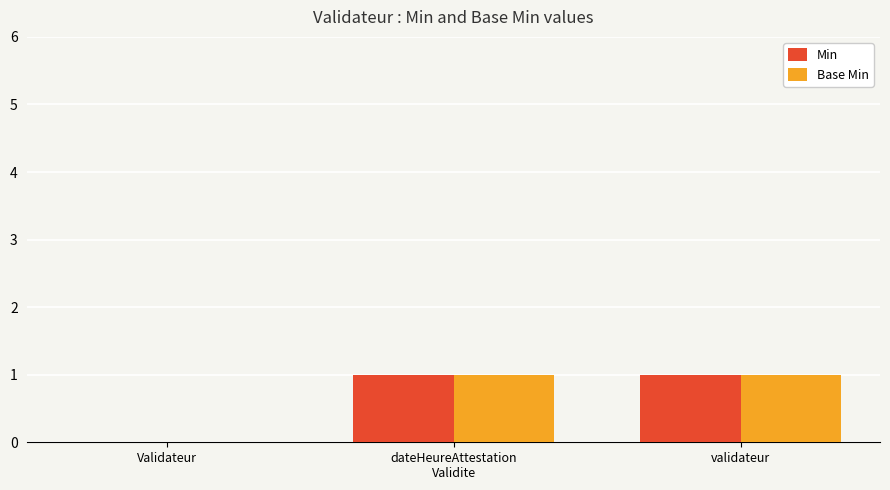

How many categories are shown in the chart?

3